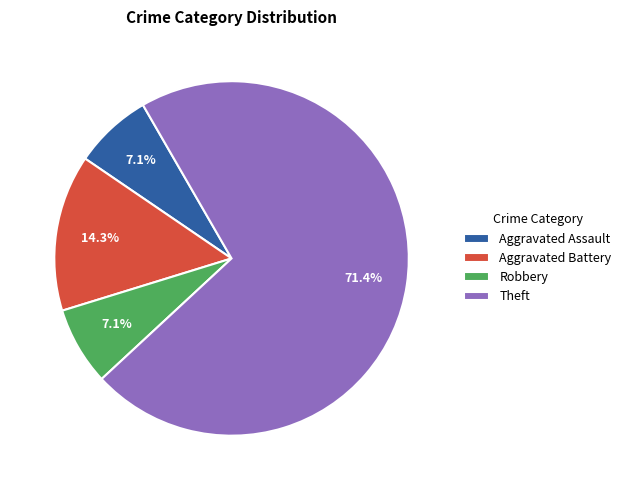

What is the largest slice in the pie chart?

Theft